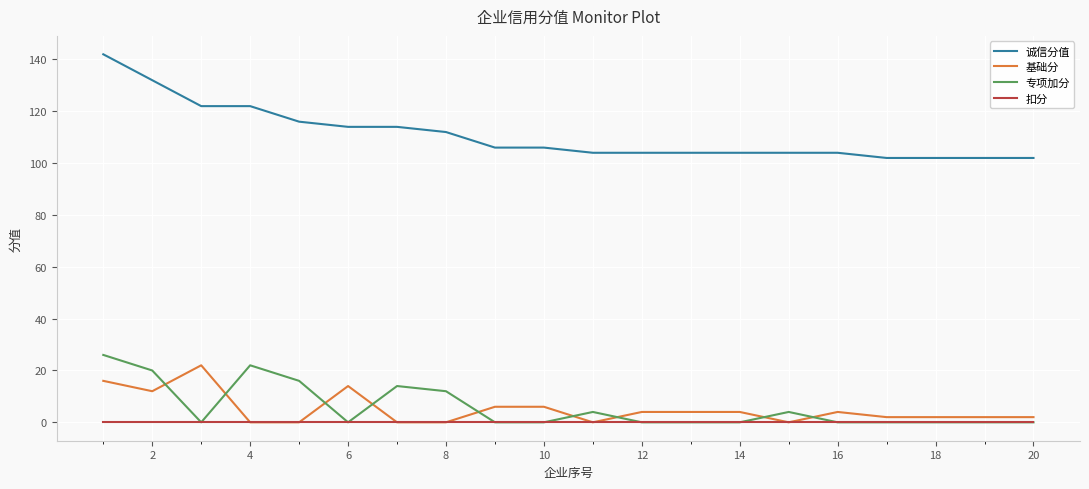

How many series are shown in this chart?

4